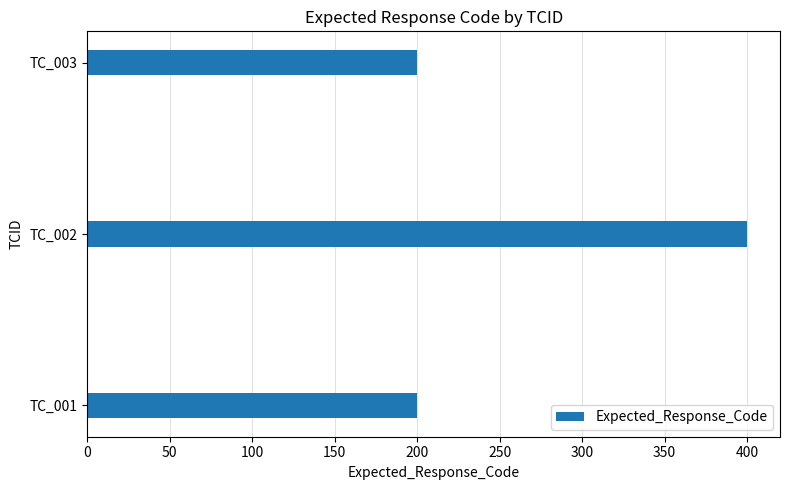

What is the average value?

267